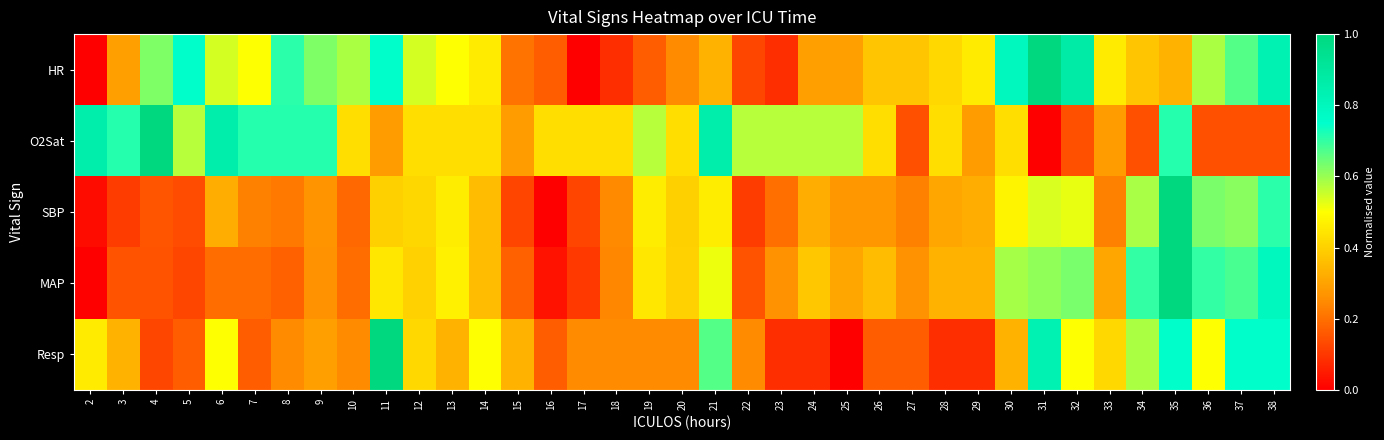

Between 20 and 26, which is larger?

26